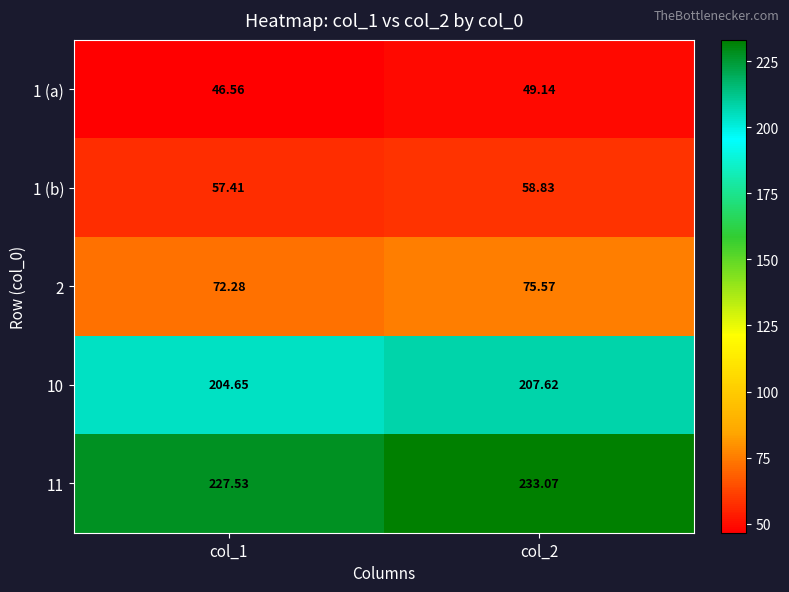

Is the value of 1 (a) at col_2 greater than the value of 2 at col_2?

No